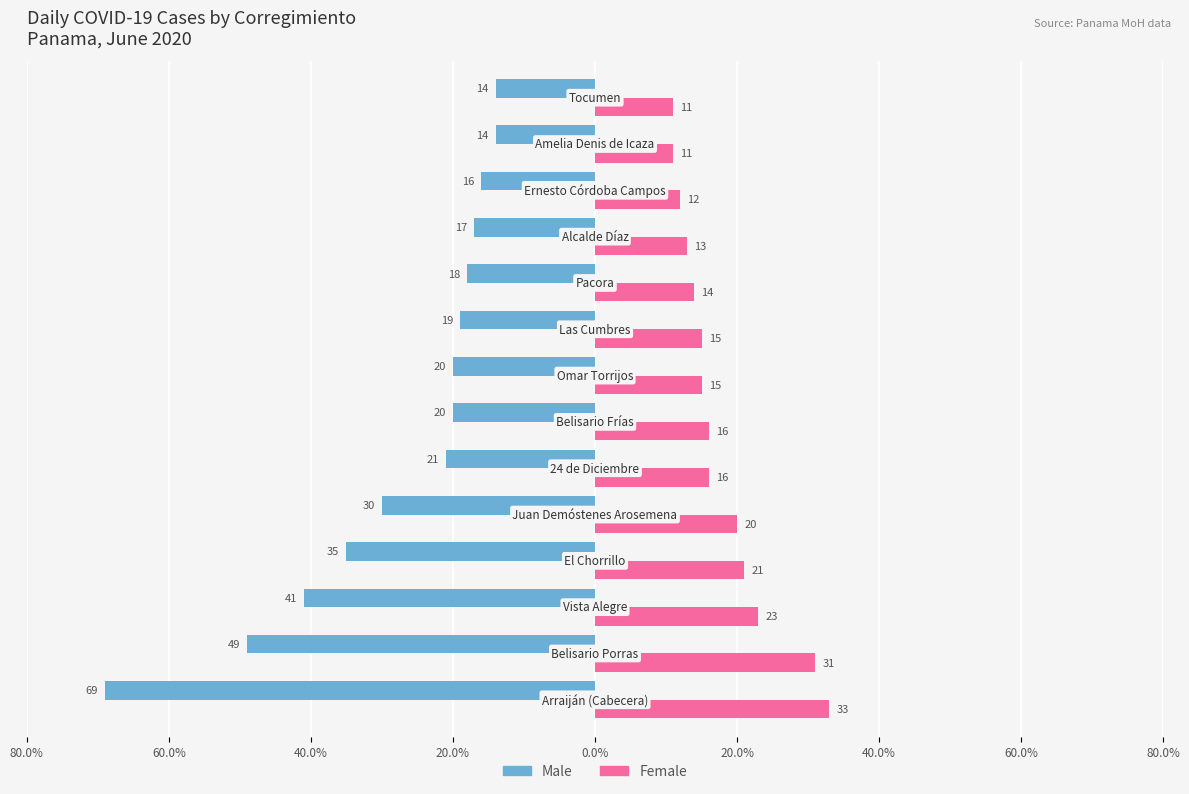

What are all the series names shown in the legend?

Male, Female